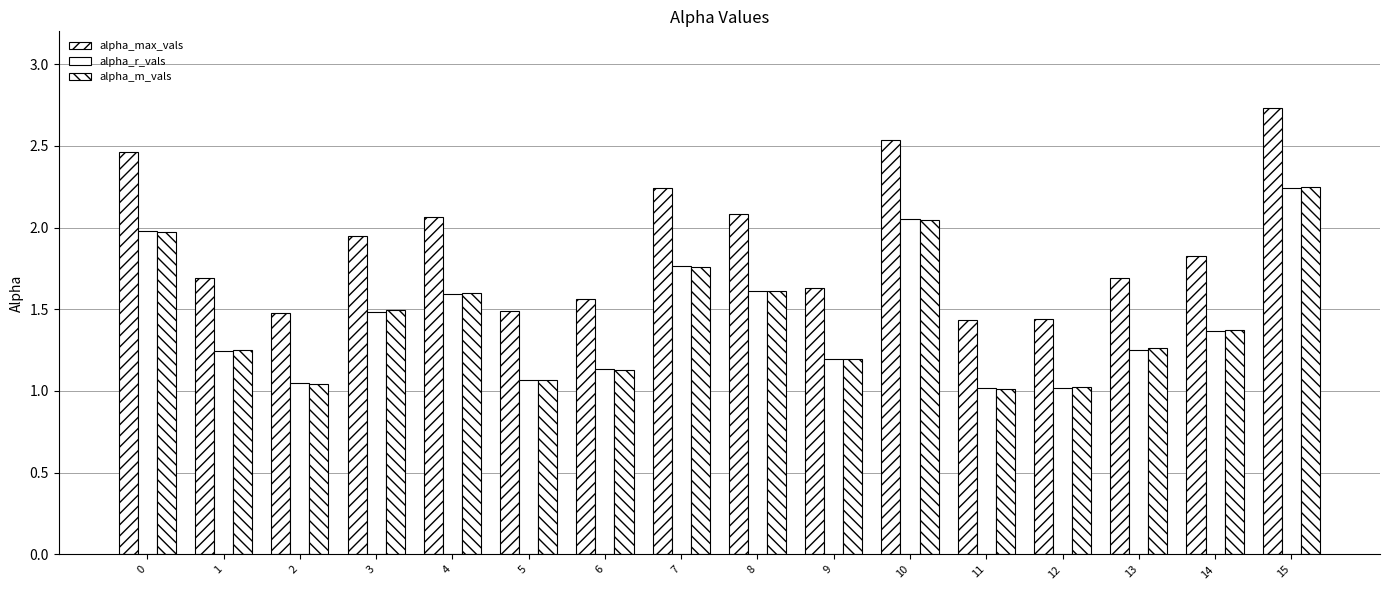

What is the approximate value of alpha_r_vals at 4?

1.6